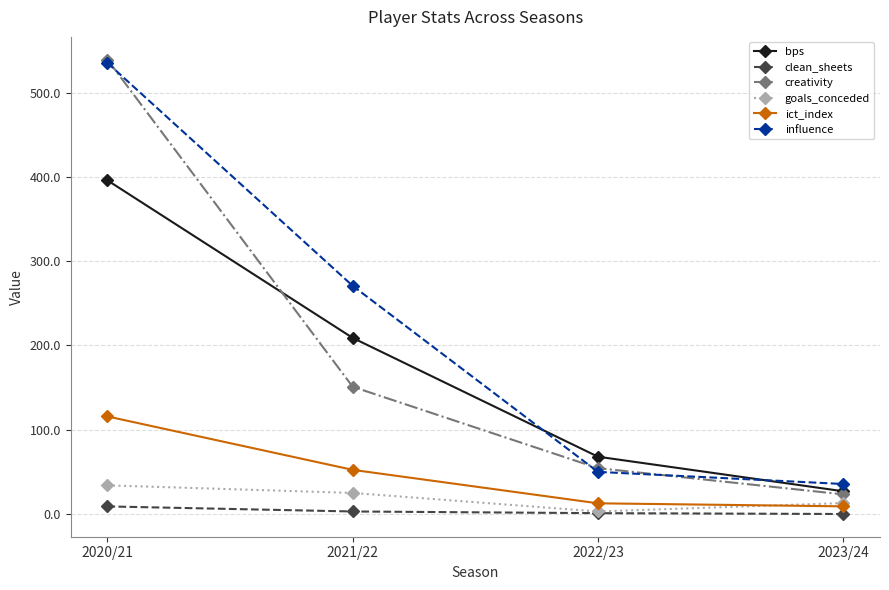

What is the lowest value of the ict_index series?

9.1